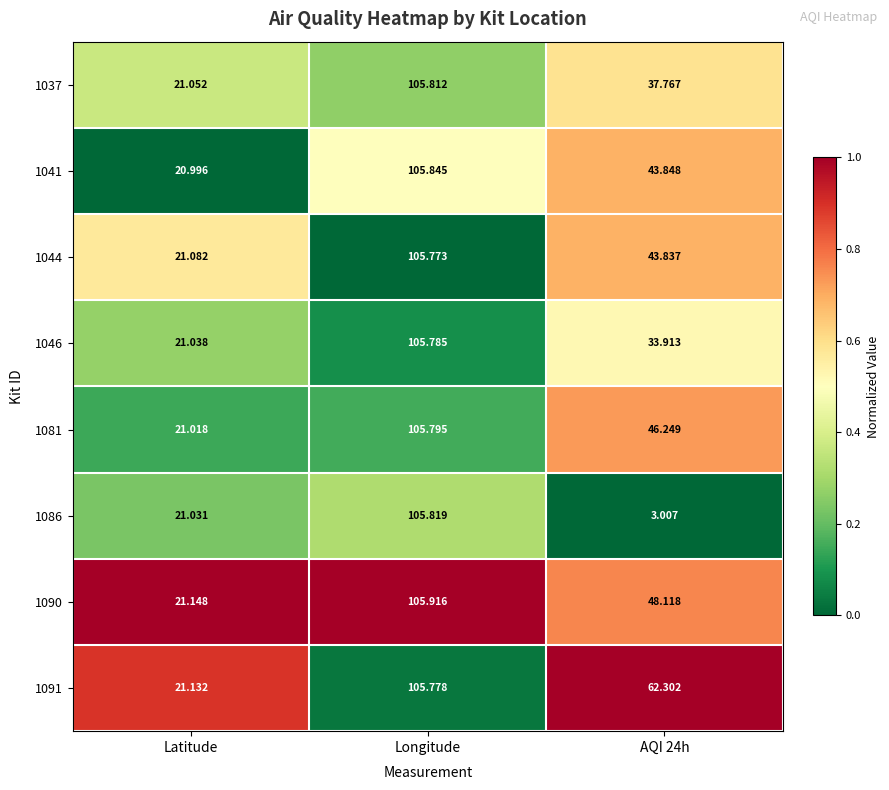

Is the value of 1046 at Latitude greater than the value of 1037 at Longitude?

No